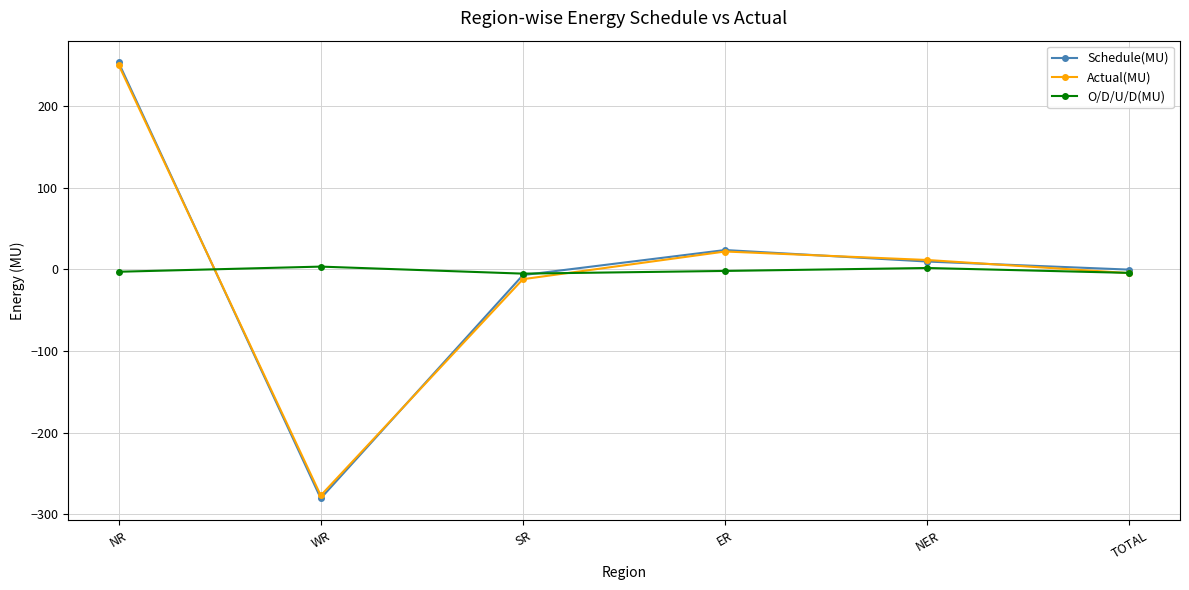

Which series has the widest spread of values?

Schedule(MU)